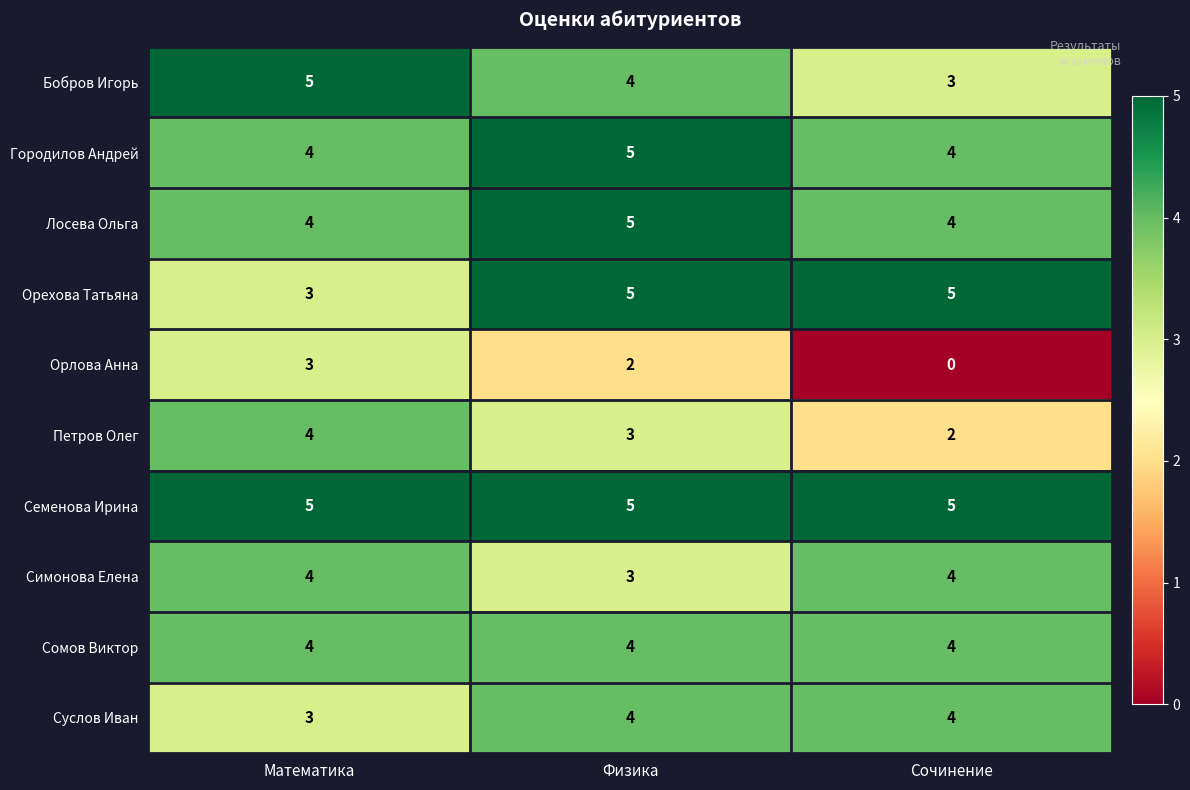

What is the total value across all series at Математика?

39